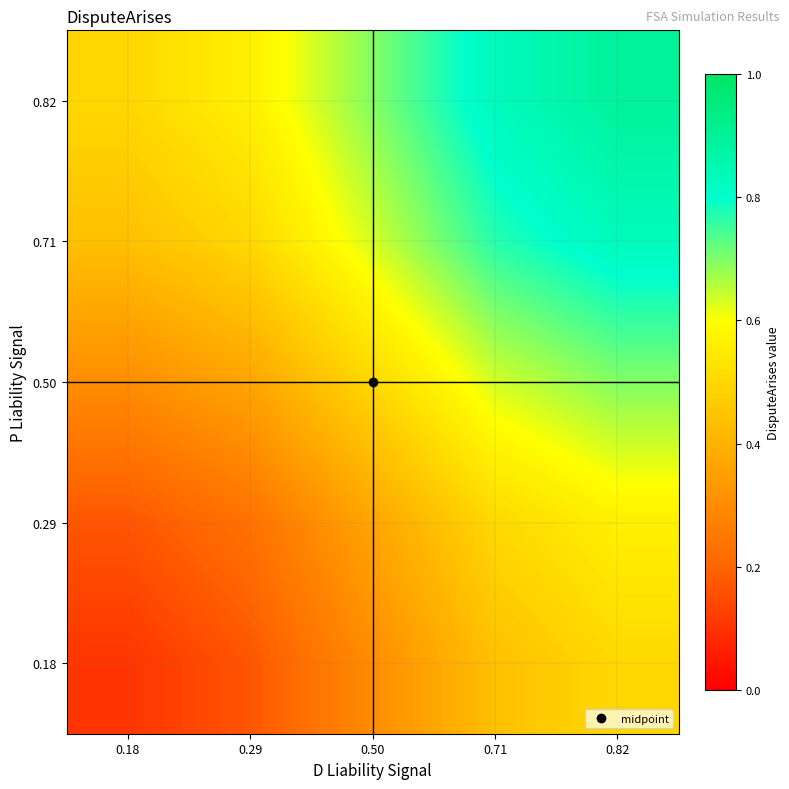

Which has a higher value, 0.71 or 0.29?

0.71